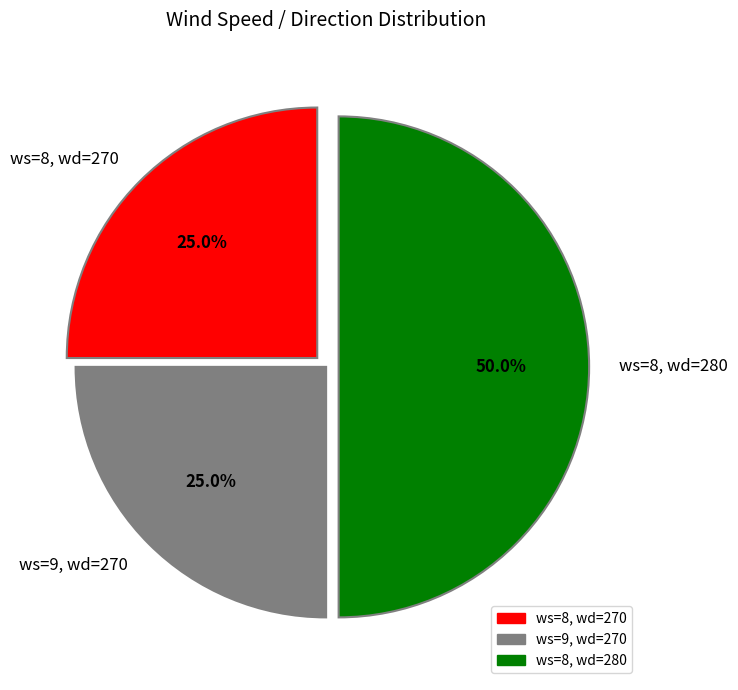

Does ws=9, wd=270 represent more than half of the total?

No